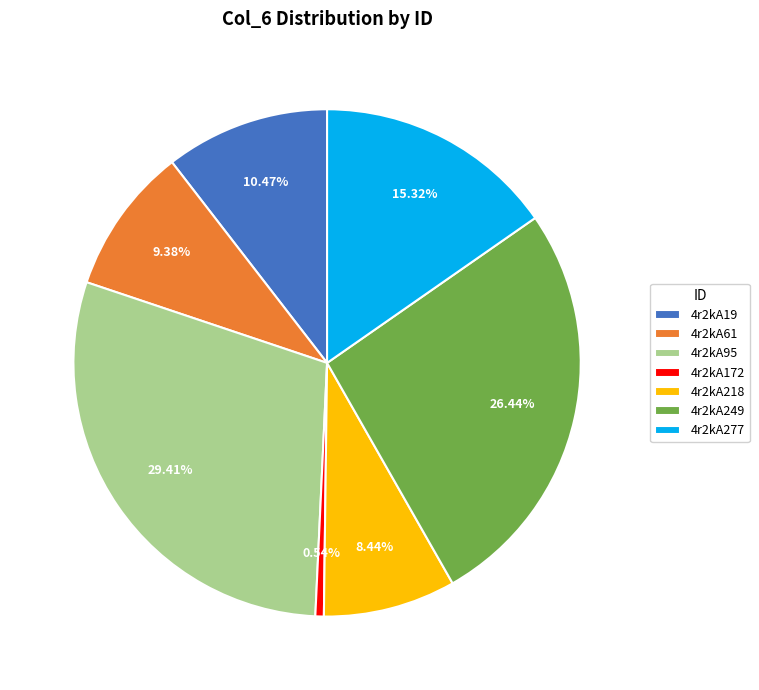

What is the smallest slice in the pie chart?

4r2kA172